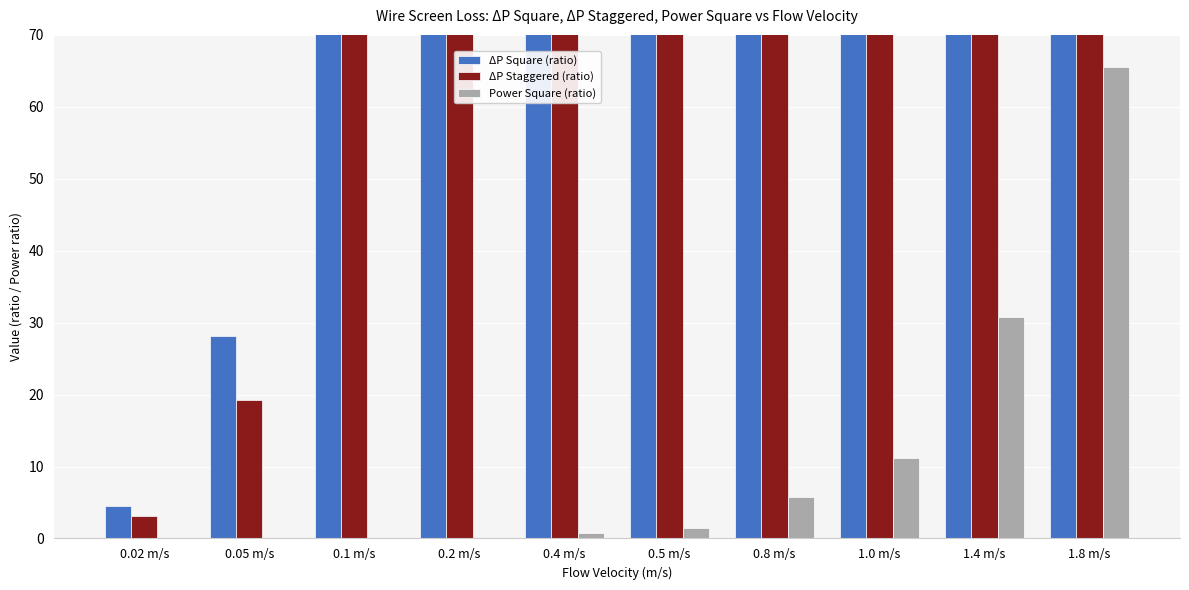

What is the difference between the maximum and minimum values in the ΔP Square (ratio) series?

36405.4